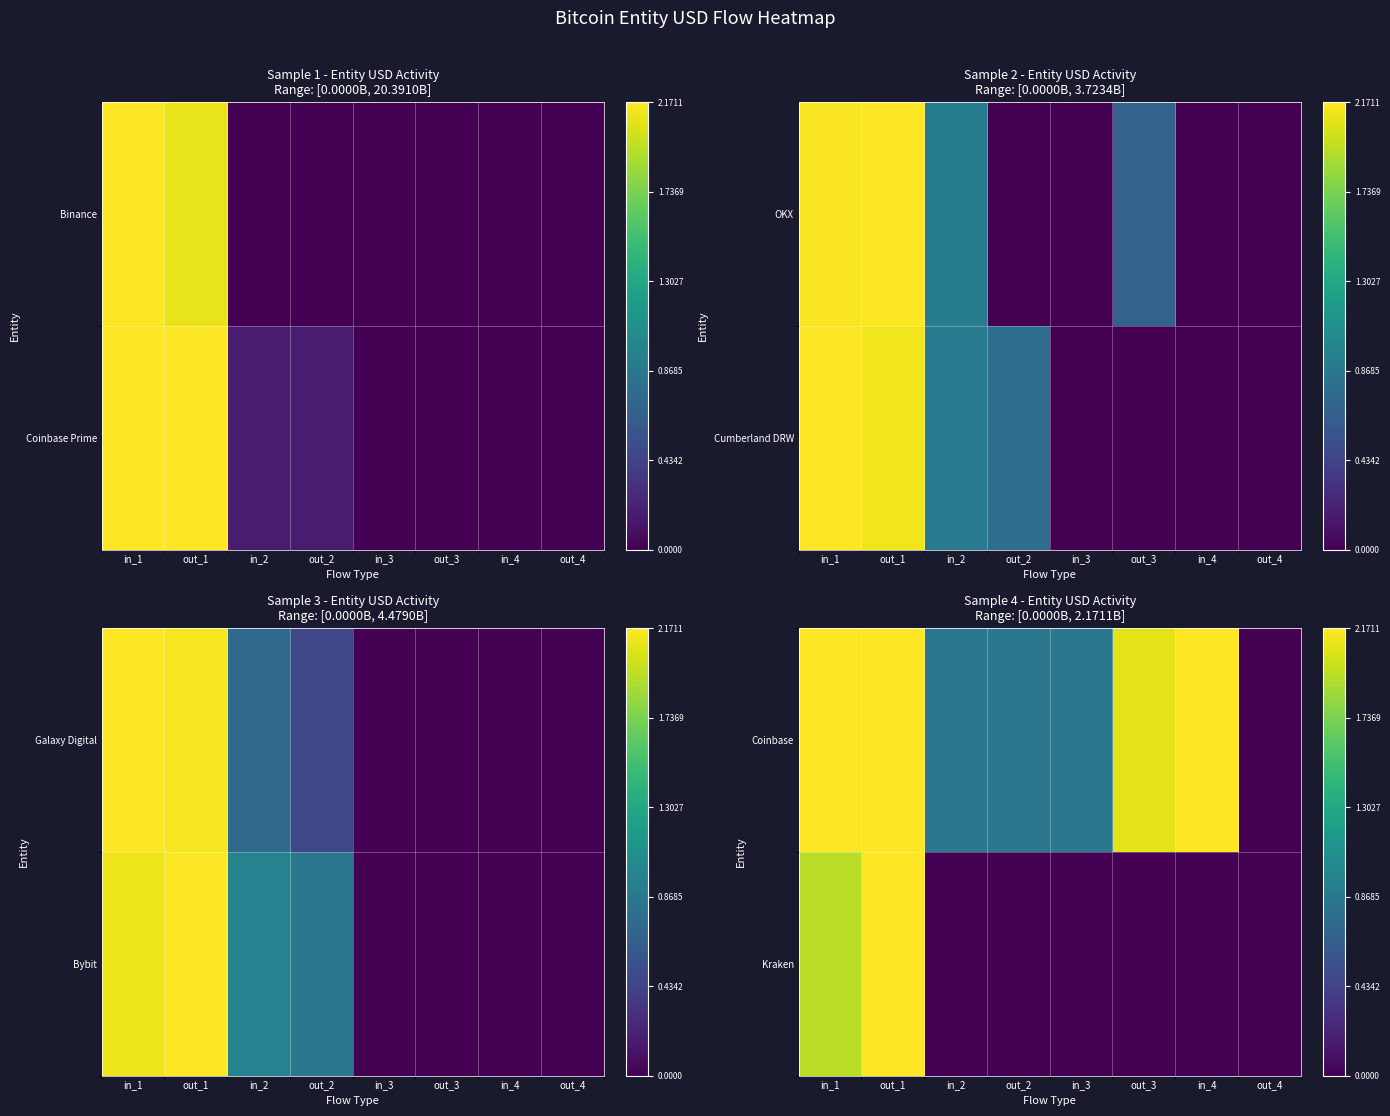

At which category is the sum across all series the highest?

out_1